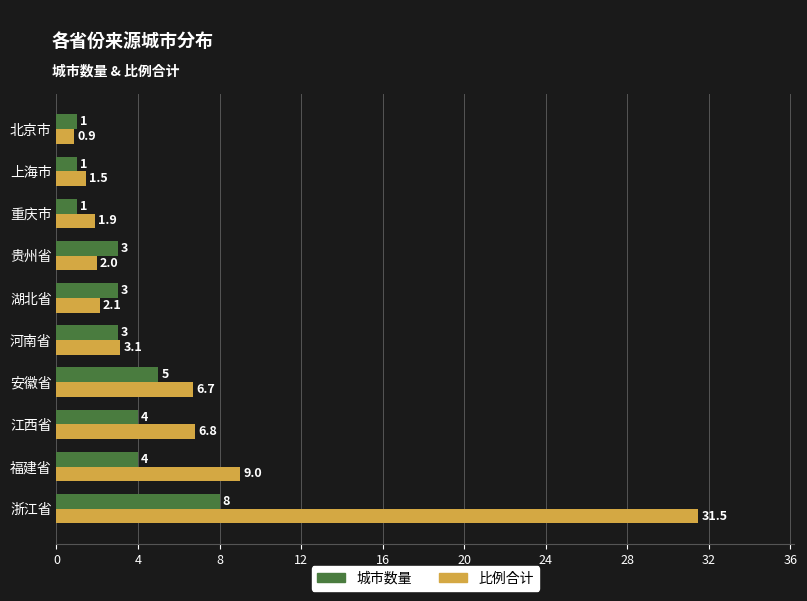

At how many categories does at least one series exceed 11?

1